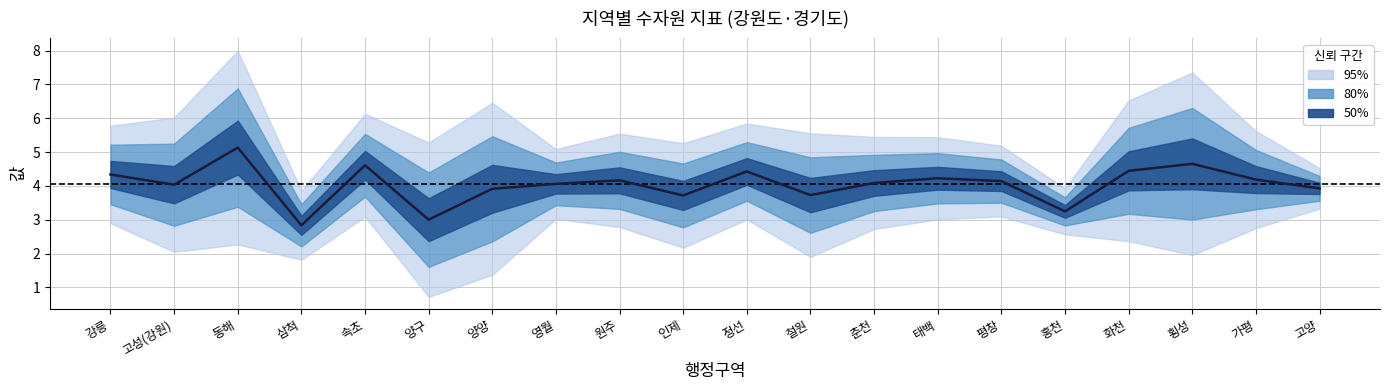

What is the approximate value at 양구?

3.0